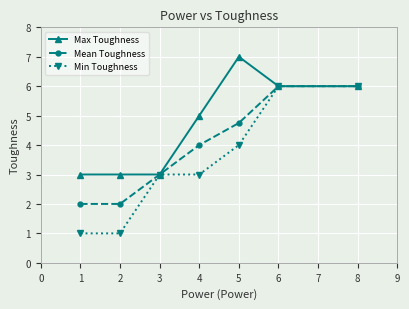

What is the average value of the Mean Toughness series?

4.0